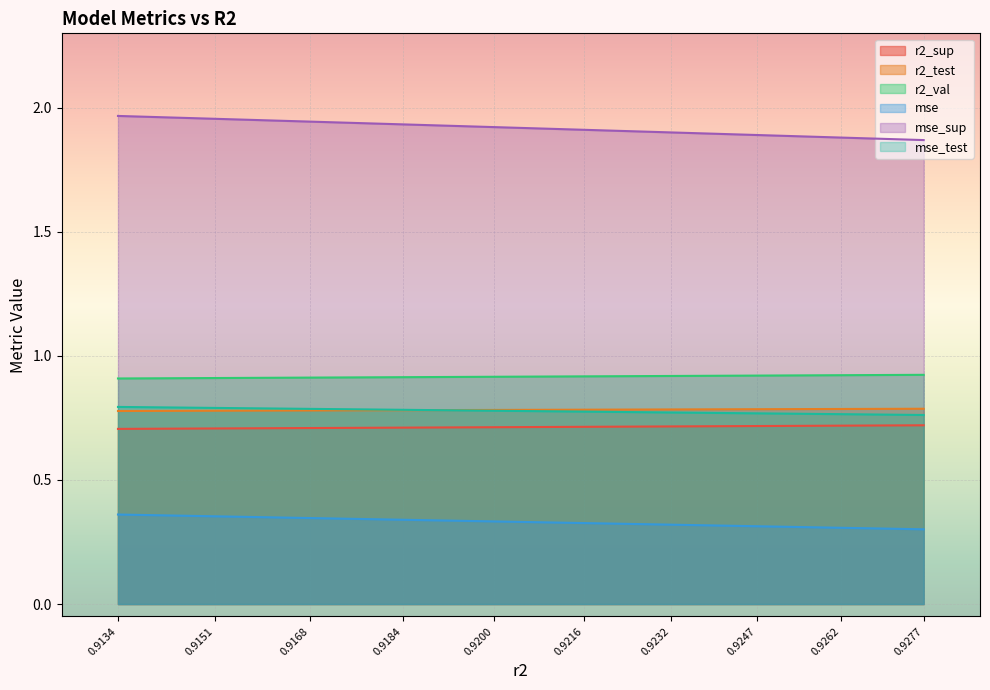

Between 0.9277 and 0.9216, which series saw the biggest shift?

mse_sup